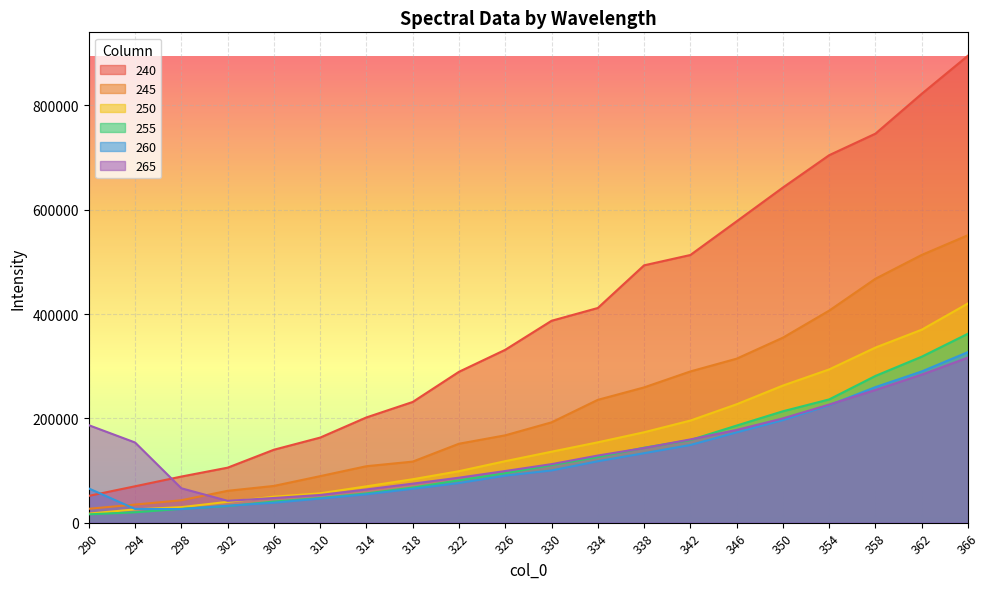

Reading left to right, transcribe all the data shown in this chart.

240: 290=51379.5	294=69810.7	298=88428.6	302=105465.9	306=139864.2	310=163170.2	314=201820.2	318=231467.1	322=289323.2	326=331491.7	330=387108.0	334=411627.0	338=493430.0	342=513241.8	346=577801.0	350=642579.6	354=704625.9	358=745909.9	362=822342.3	366=895420.5
245: 290=26642.5	294=34695.3	298=42988.7	302=61092.3	306=70478.7	310=89228.5	314=108278.3	318=117103.4	322=151386.3	326=167503.2	330=192386.3	334=235526.6	338=259356.4	342=289956.6	346=314450.1	350=354748.0	354=406593.6	358=467736.0	362=513361.8	366=551247.3
250: 290=17383.0	294=25474.3	298=29820.1	302=39934.5	306=49839.7	310=56305.7	314=69706.5	318=83265.0	322=98714.9	326=117935.0	330=136076.0	334=154086.0	338=173360.3	342=195783.4	346=227028.1	350=262901.6	354=293844.5	358=335765.1	362=370017.9	366=420349.0
255: 290=16039.6	294=19879.3	298=26501.6	302=31846.3	306=40377.9	310=47222.3	314=56047.6	318=67327.2	322=81300.4	326=94847.8	330=110495.5	334=125827.2	338=143742.5	342=158385.9	346=186201.8	350=213622.4	354=236337.0	358=281402.3	362=318271.5	366=362364.1
260: 290=65605.9	294=26379.9	298=26073.1	302=32430.4	306=38330.5	310=46276.0	314=54468.8	318=65073.6	322=76081.5	326=90272.5	330=100185.3	334=117841.1	338=133239.4	342=148965.8	346=173176.7	350=196681.1	354=225266.5	358=259965.5	362=289971.6	366=327083.9
265: 290=186934.8	294=153767.4	298=65977.9	302=41913.9	306=47332.4	310=53151.1	314=63745.7	318=74852.2	322=86282.1	326=99080.3	330=112249.1	334=128723.5	338=143218.5	342=159609.6	346=177859.0	350=199974.4	354=226460.3	358=254473.7	362=283895.6	366=316596.4